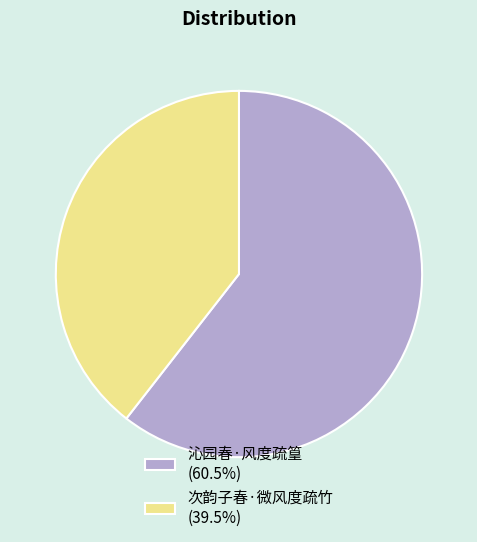

Does 次韵子春·微风度疏竹 represent more than half of the total?

No